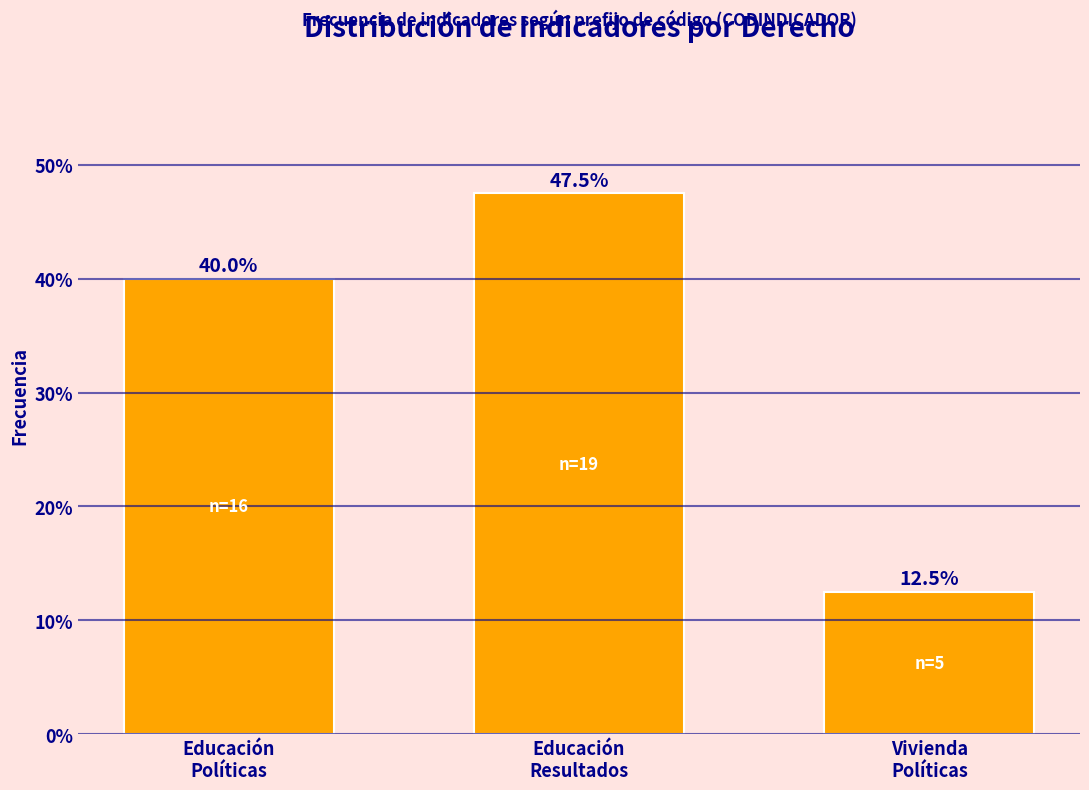

Reading left to right, what are all the values shown in this chart?

40.0	47.5	12.5